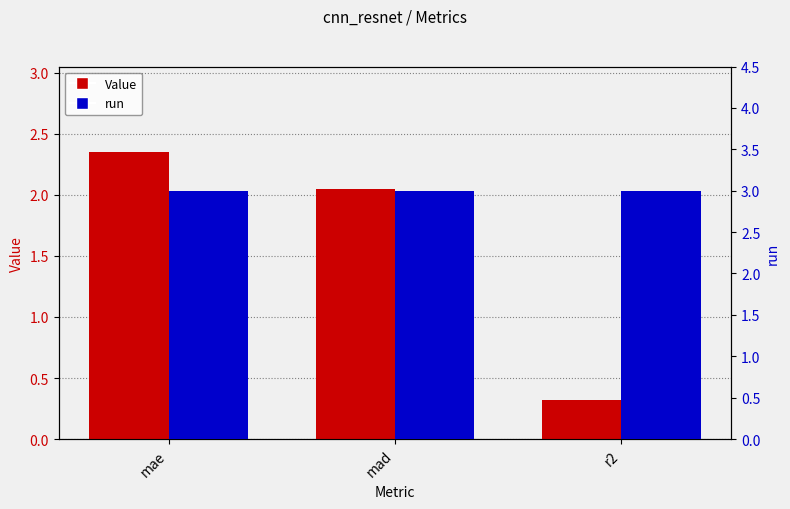

Does the chart contain stacked bars?

No